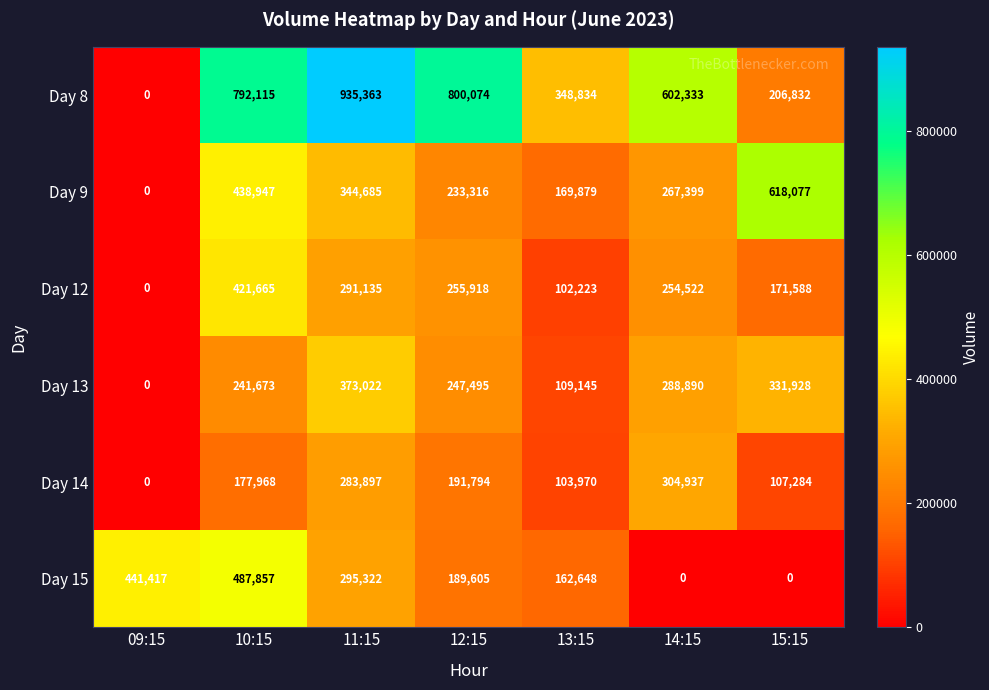

Where is Day 12 nearest to the value 210832?

15:15